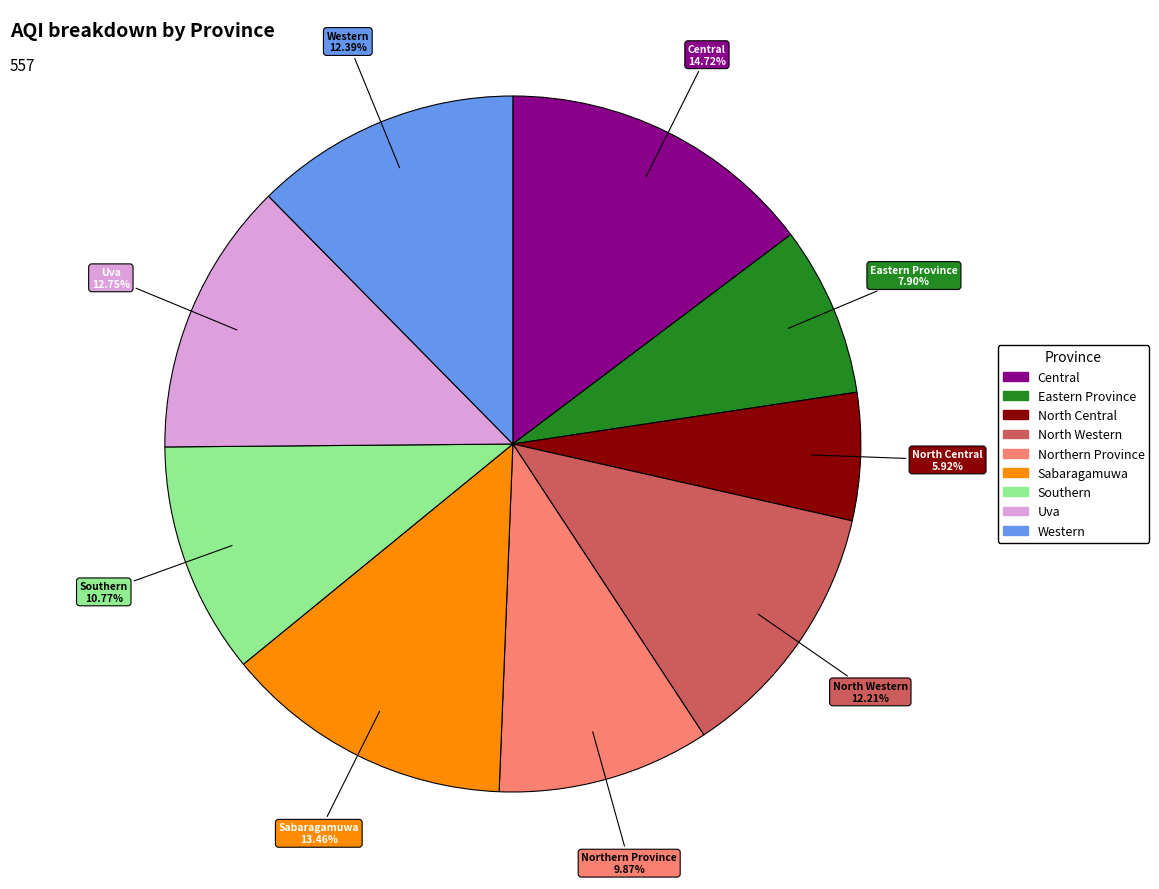

Which category has the biggest portion of the pie?

Central